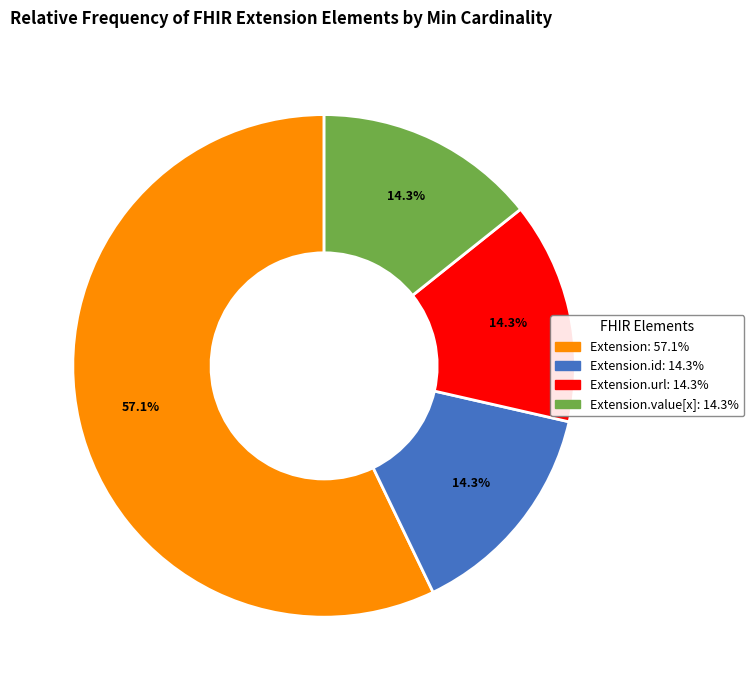

Is there a majority slice in this chart?

Yes